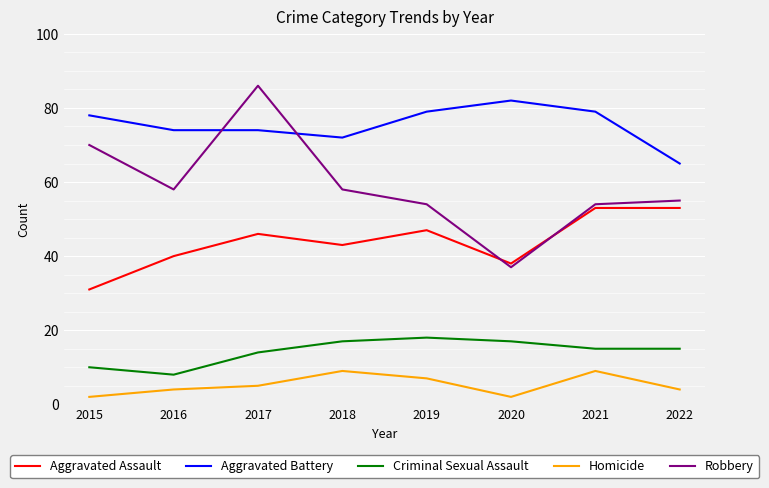

Between 2016 and 2021, which series saw the biggest shift?

Aggravated Assault